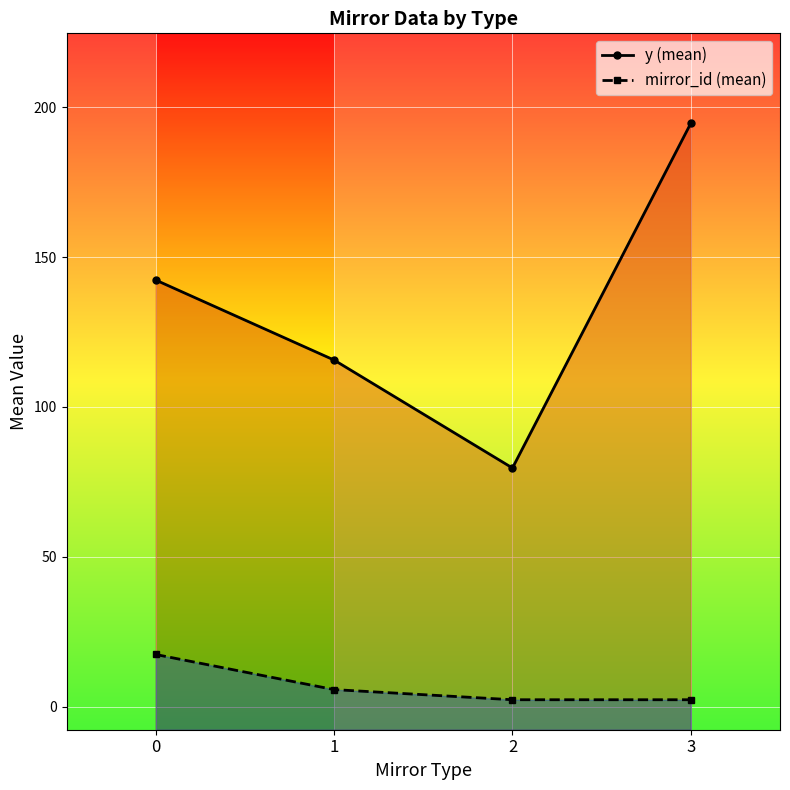

Reading left to right, what are all the values shown in this chart?

y (mean): 0=142.3	1=115.6	2=79.6	3=194.6
mirror_id (mean): 0=17.4	1=5.7	2=2.3	3=2.3